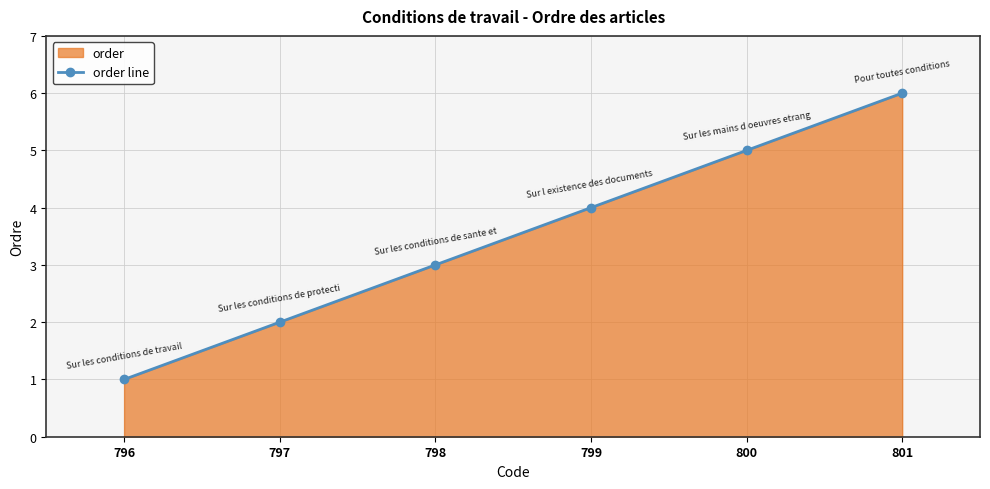

How many lines are shown in the chart?

1